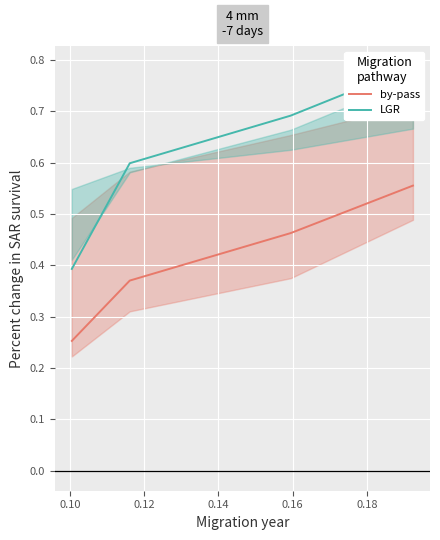

What is the value of the by-pass point at the 1st from the left?

0.3